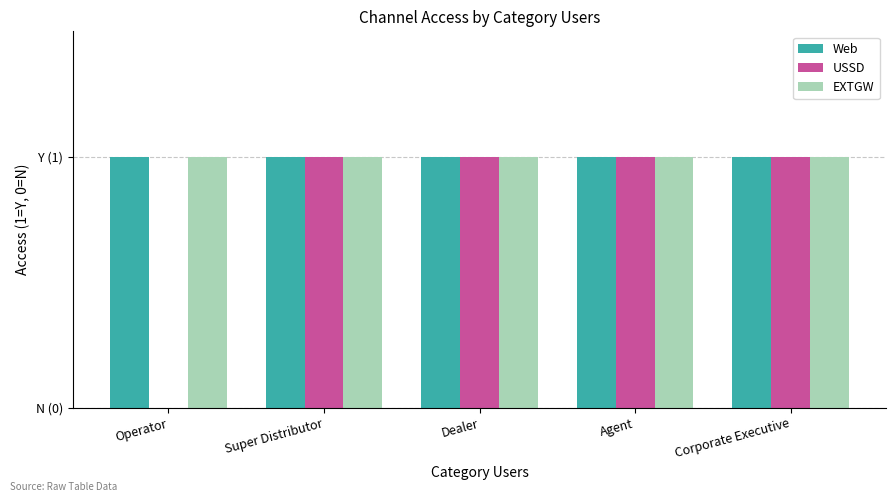

Reading right to left, extract all data points from this chart.

Web: Corporate Executive=1	Agent=1	Dealer=1	Super Distributor=1	Operator=1
USSD: Corporate Executive=1	Agent=1	Dealer=1	Super Distributor=1	Operator=0
EXTGW: Corporate Executive=1	Agent=1	Dealer=1	Super Distributor=1	Operator=1